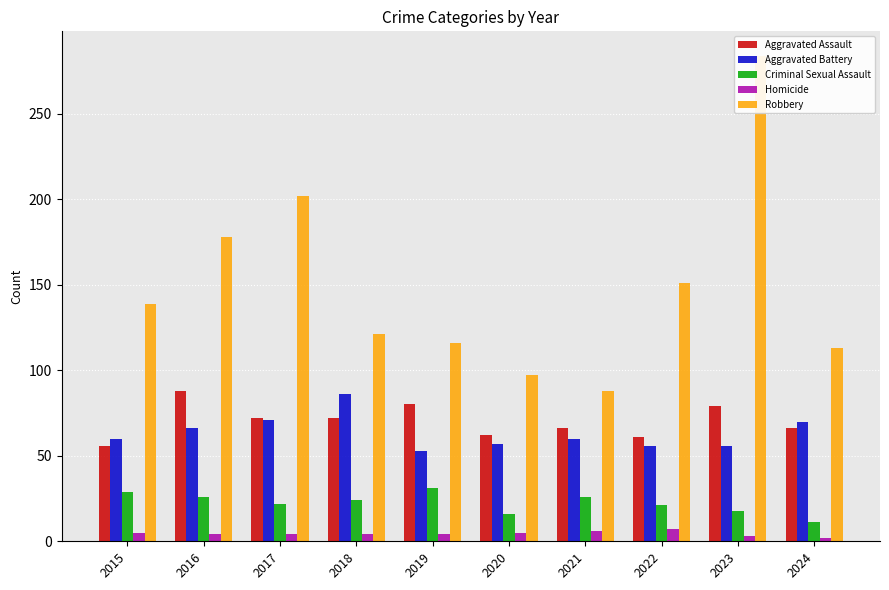

What is the greatest value displayed?

284